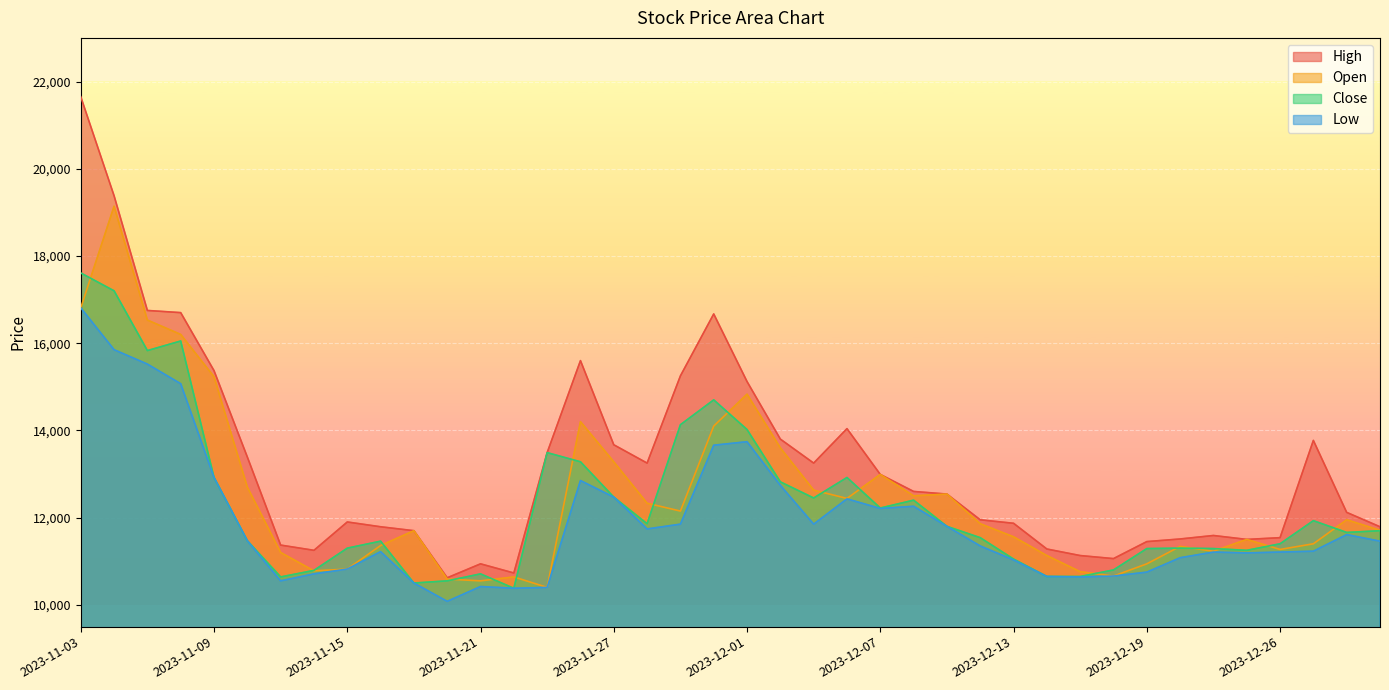

What are all the series names shown in the legend?

High, Open, Close, Low